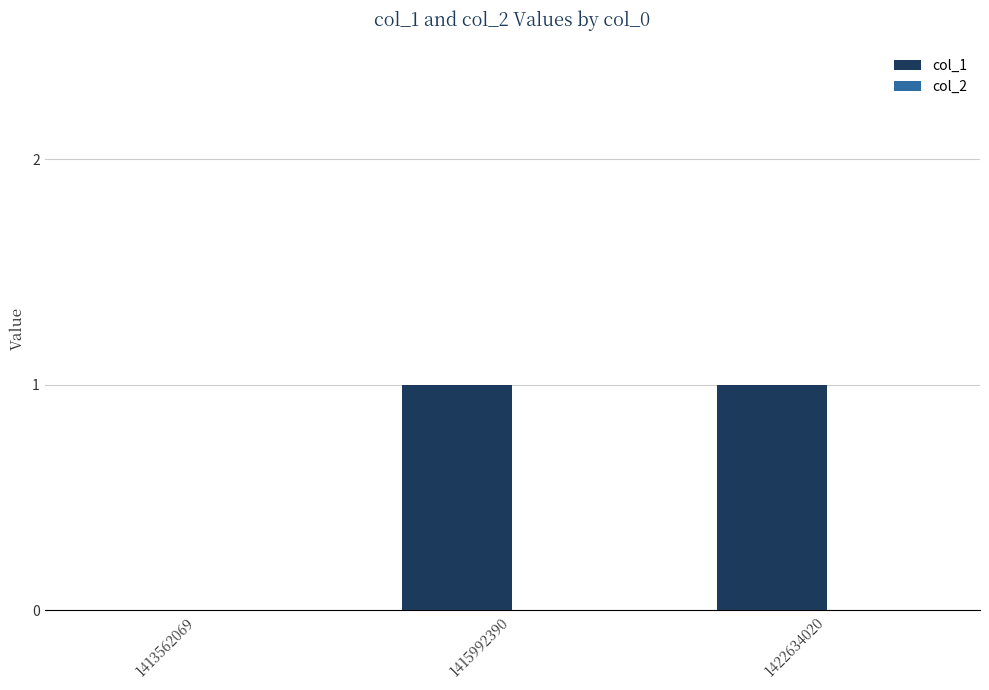

Are the bars horizontal?

No